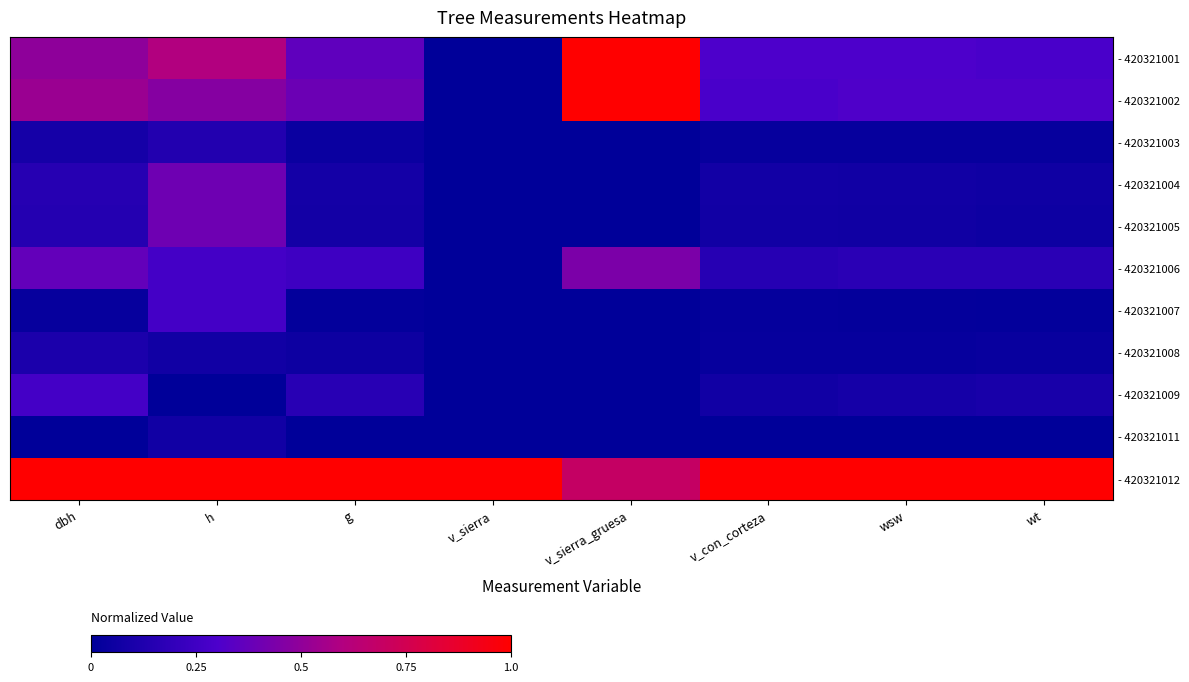

Is the value of - 420321006 at h greater than the value of - 420321005 at v_sierra_gruesa?

Yes